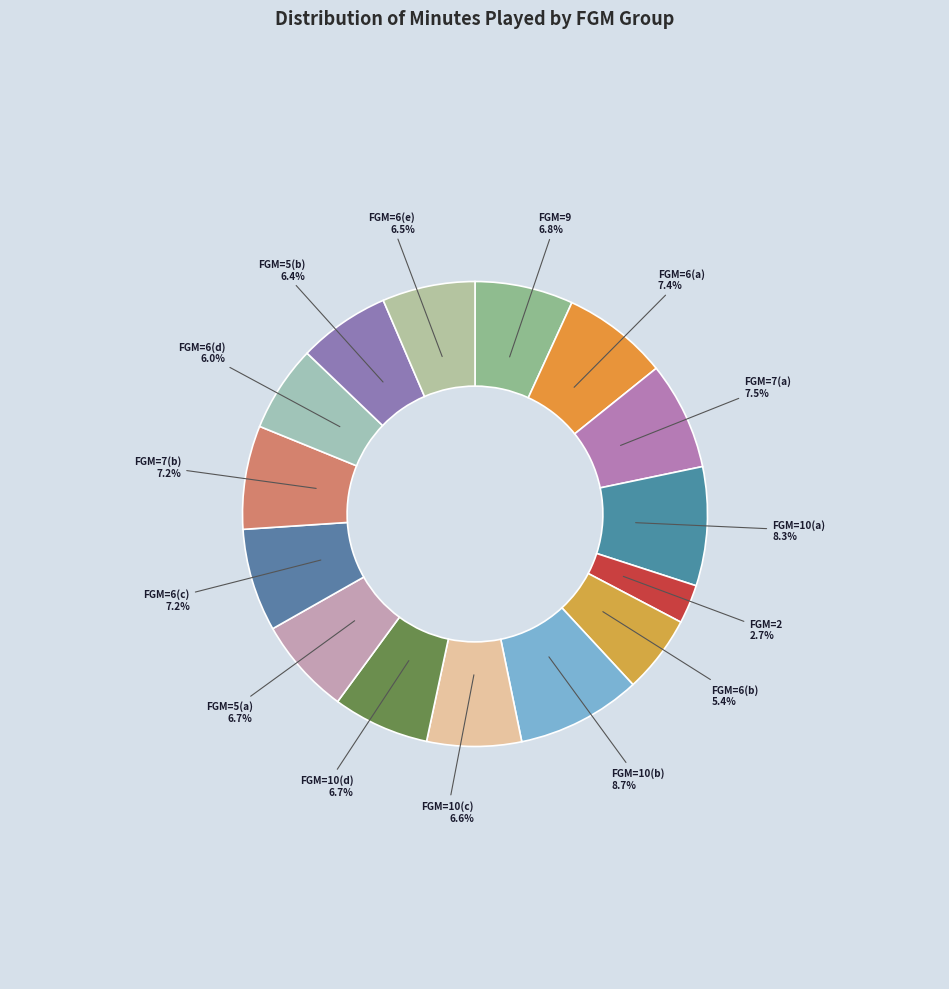

What is the smallest slice in the pie chart?

FGM=2